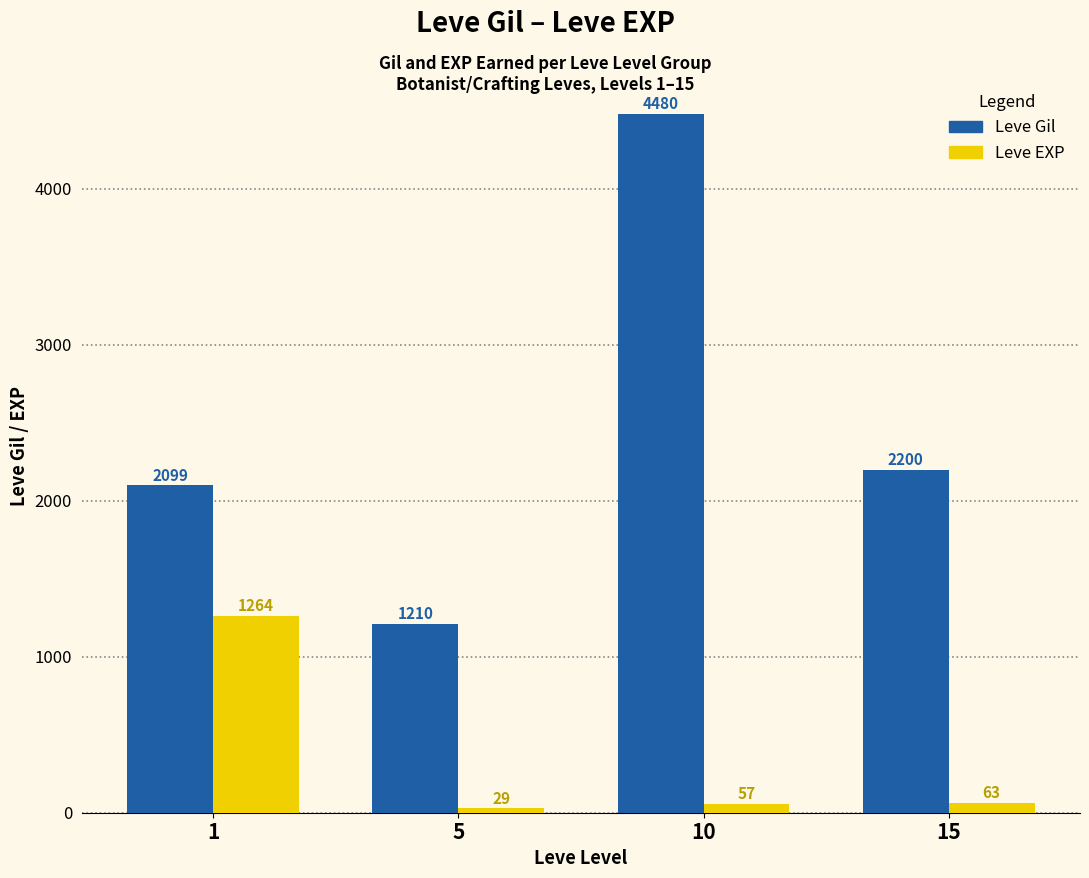

The Leve Gil series shows 2200 at 15. True or false?

True